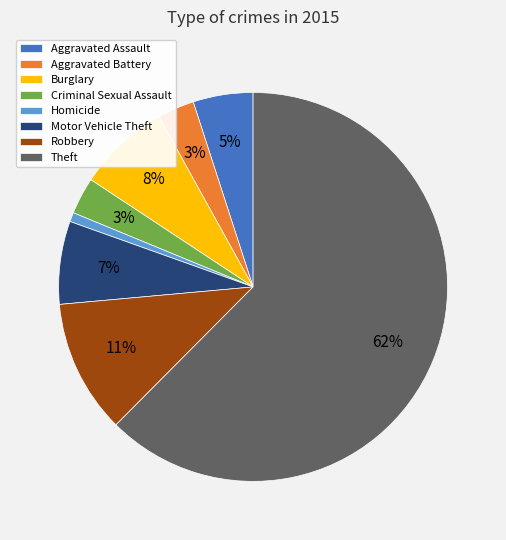

Which slice represents more than half of the pie?

Theft